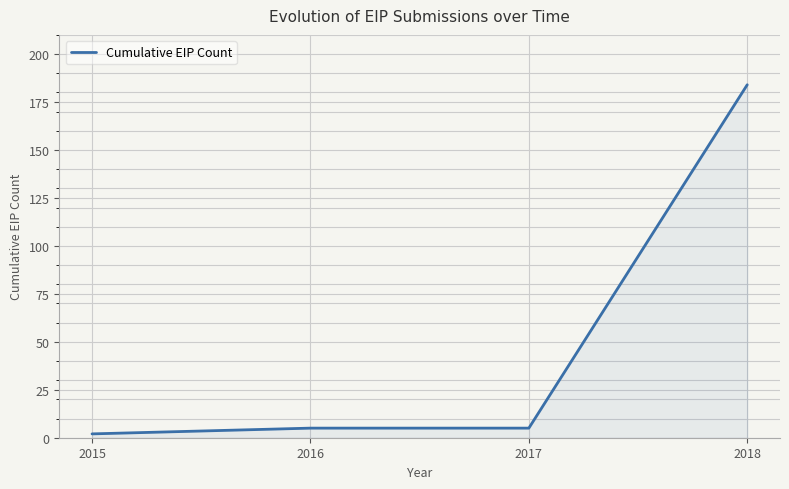

Reading left to right, transcribe all the data shown in this chart.

2	5	5	184